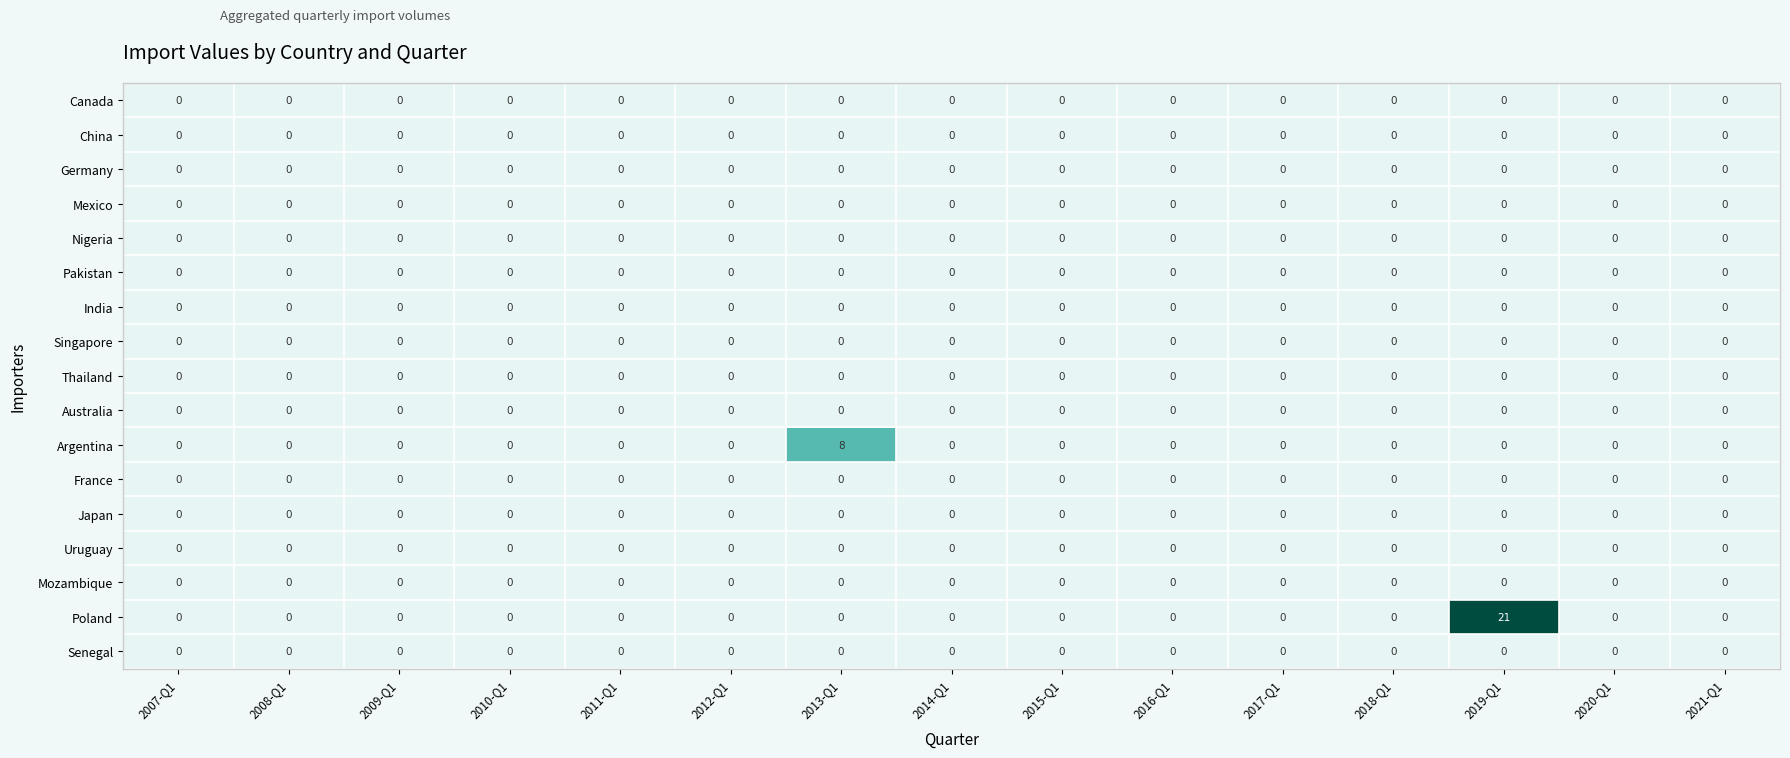

Which series has the largest total across all categories?

Poland